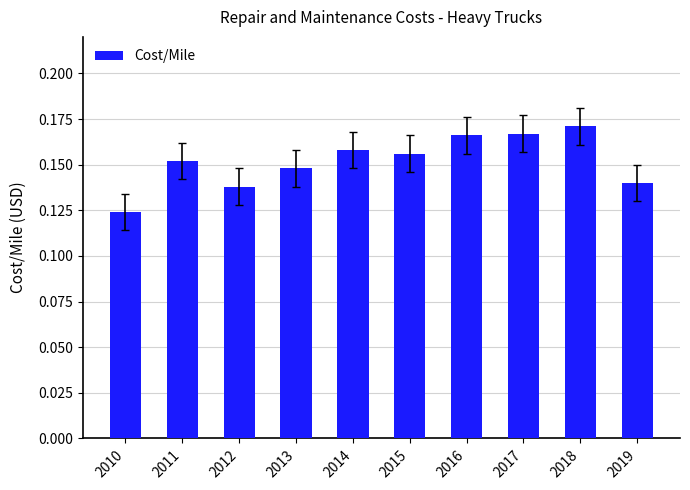

The chart shows a value of 0.2 at 2012. True or false?

False